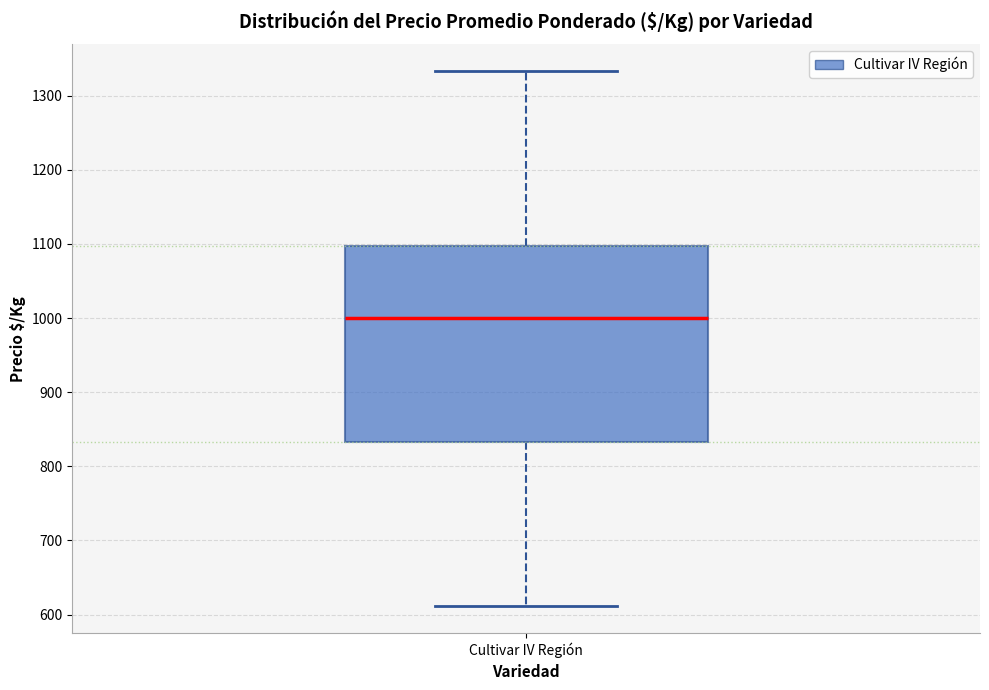

Transcribe this box plot: give where the median line is, the range the box spans, and where the two whiskers end, as read against the y-axis. The values are not printed on the chart, so give them approximately, as read against the axis.

median 1000, box 830 to 1100, whiskers 610 to 1330